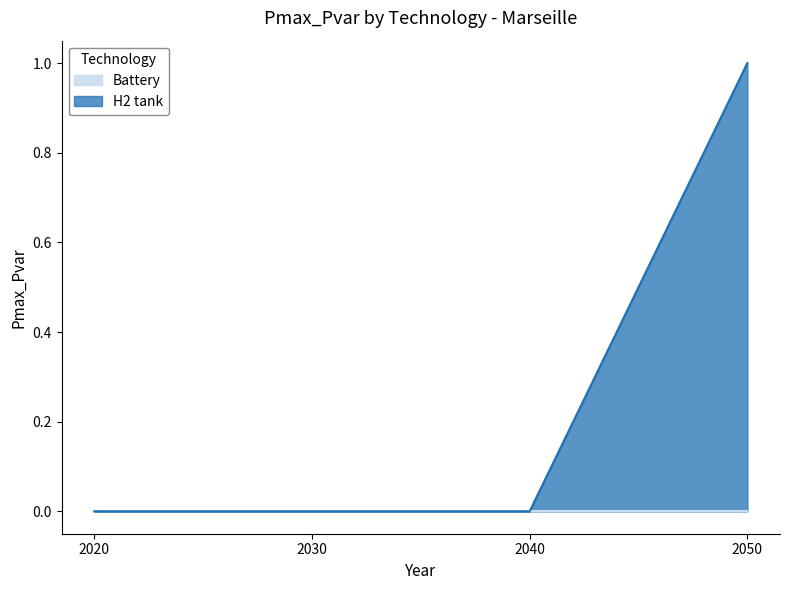

How many values are above zero?

1